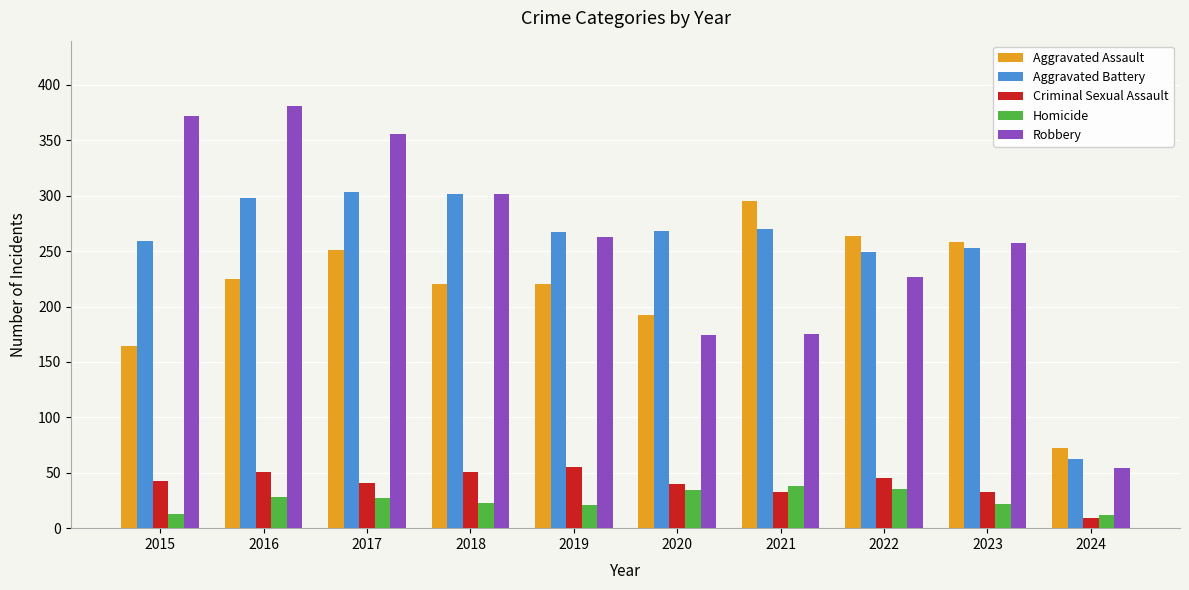

True or false: Homicide has a value of 35 at 2022.

True